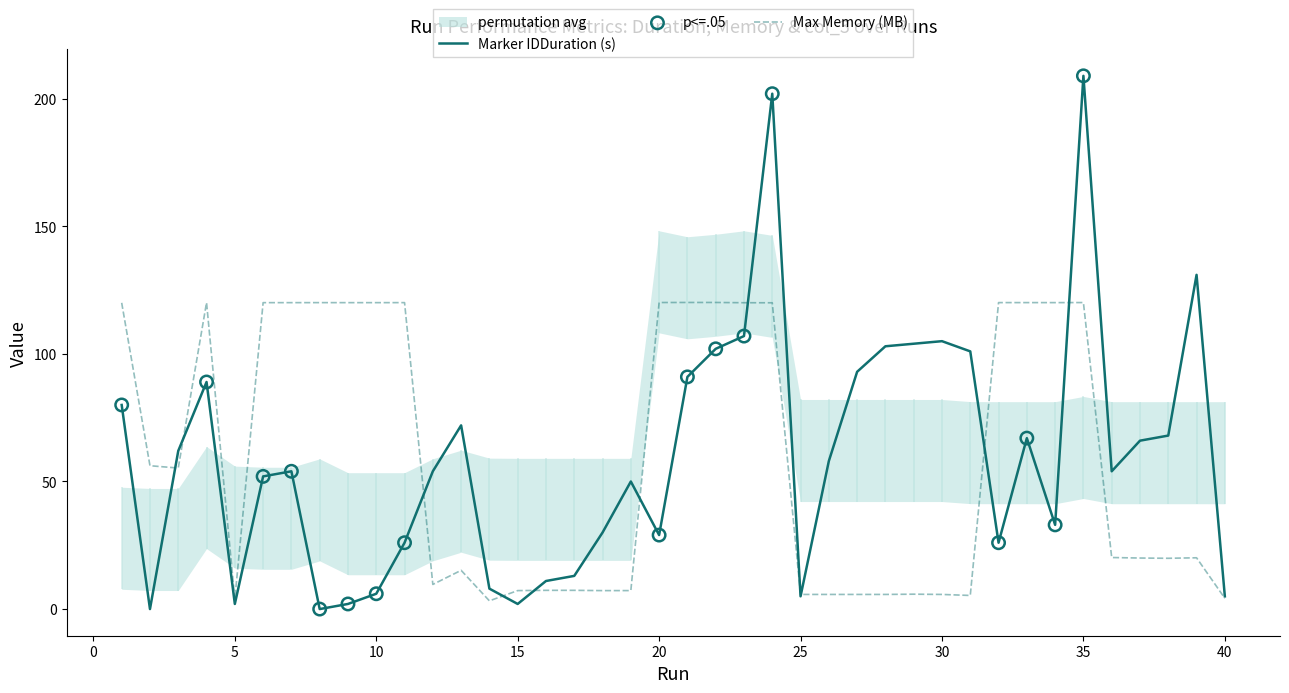

Which series has the largest Y range (max minus min)?

Marker IDDuration (s)